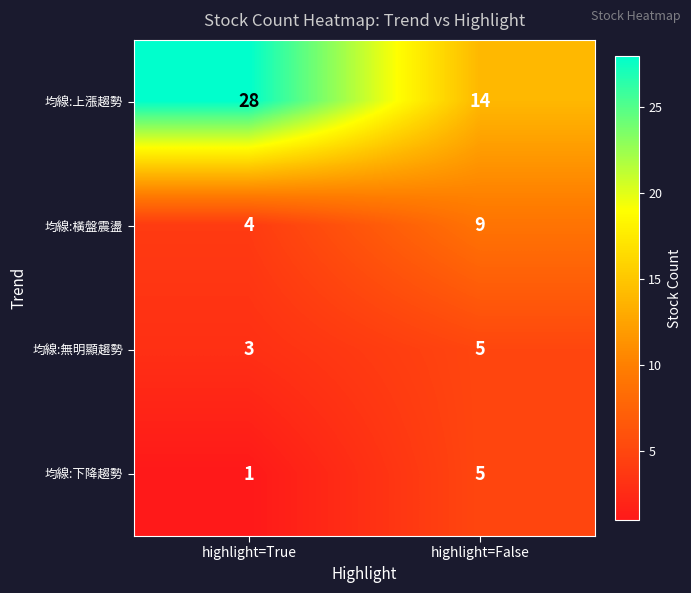

At which category does the chart reach its peak across all series?

highlight=True